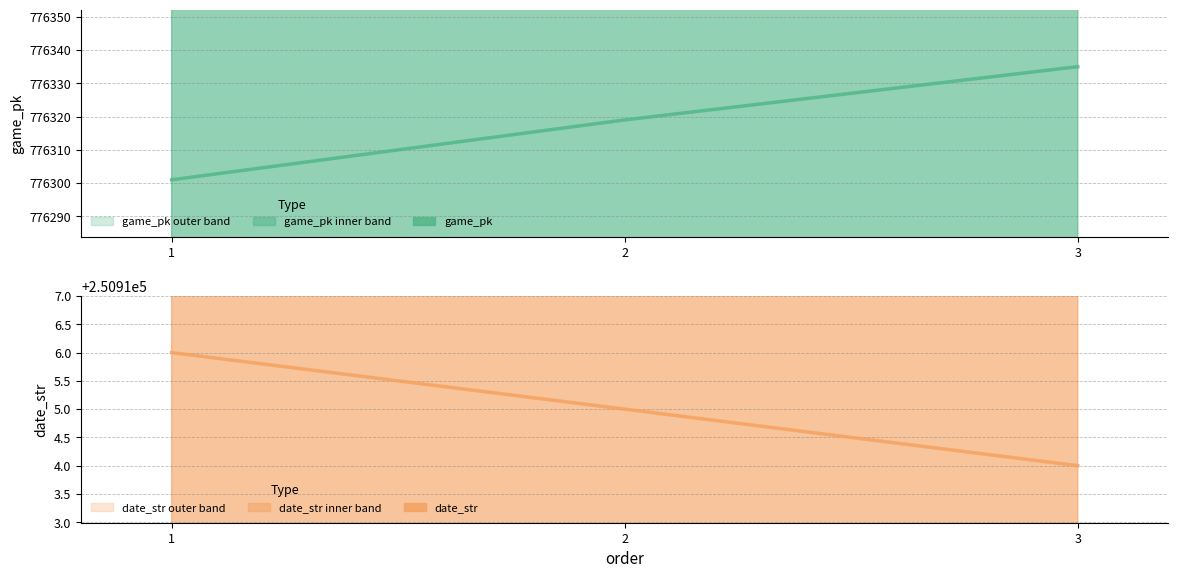

Which has a higher value, 1 or 3?

3